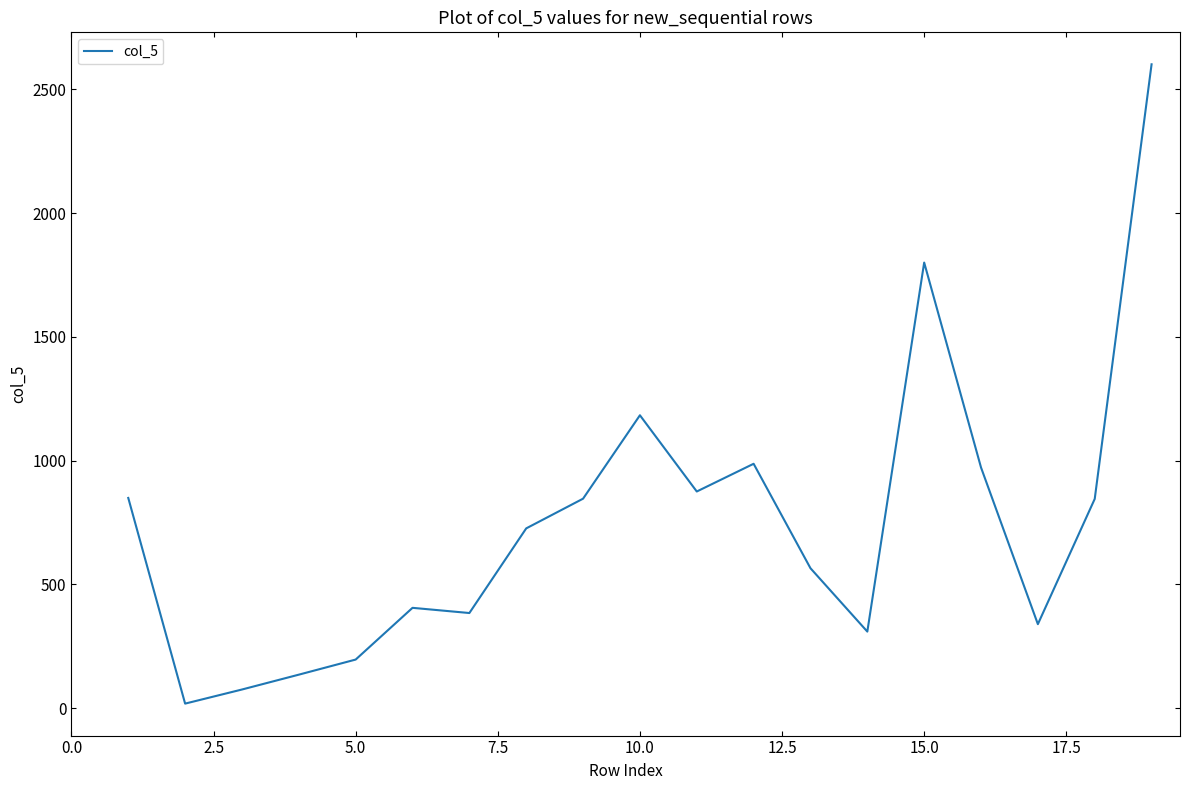

What is the greatest value displayed?

2601